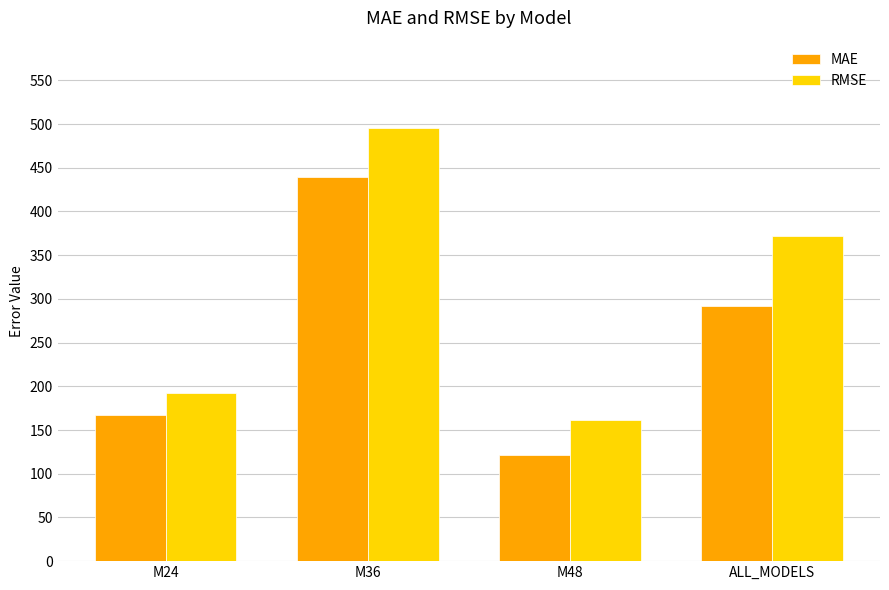

Are the bars grouped side by side (vs. stacked)?

Yes